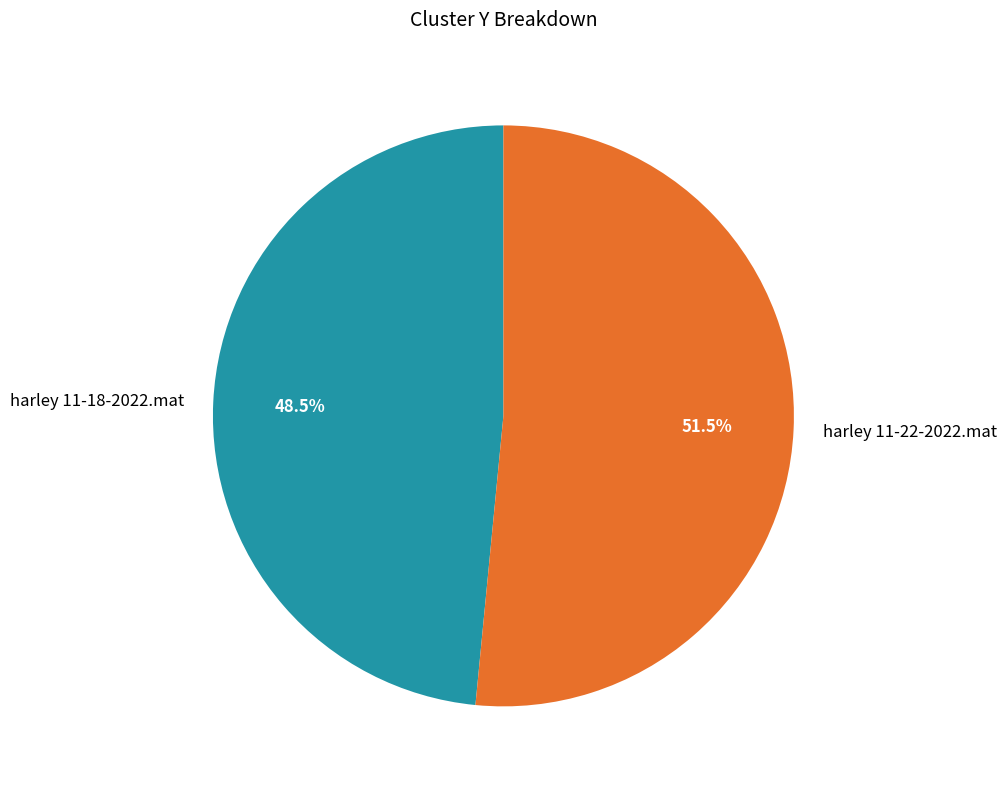

What is the ratio of the value at harley 11-18-2022.mat to the value at harley 11-22-2022.mat?

0.9